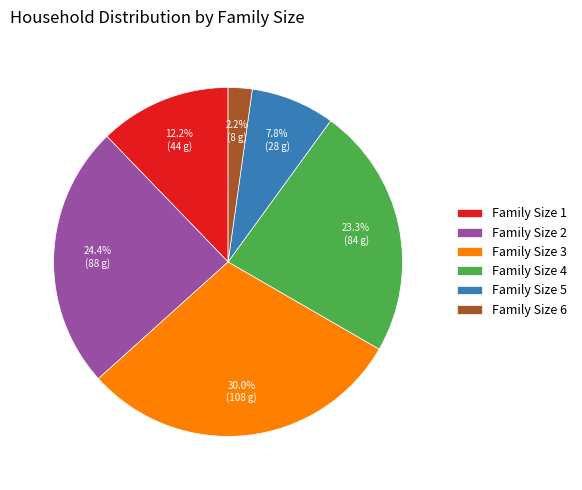

Count the number of slices in the pie.

6